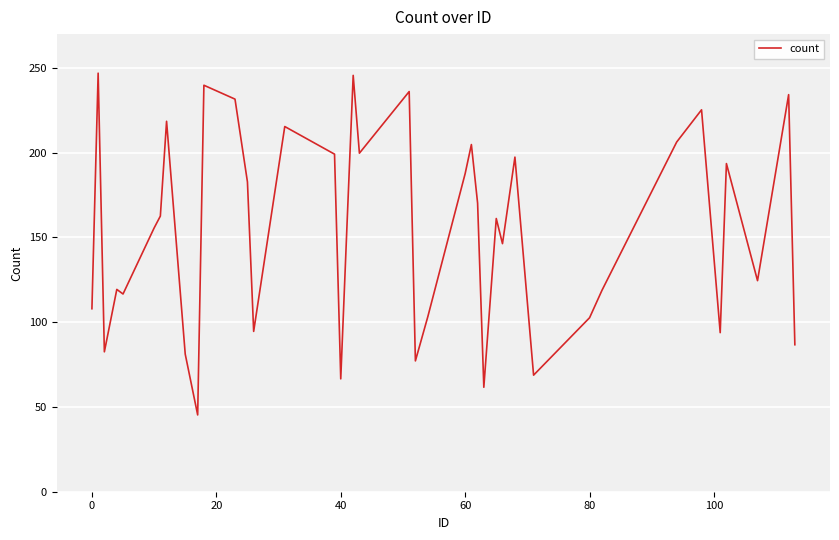

What is the greatest value displayed?

247.0